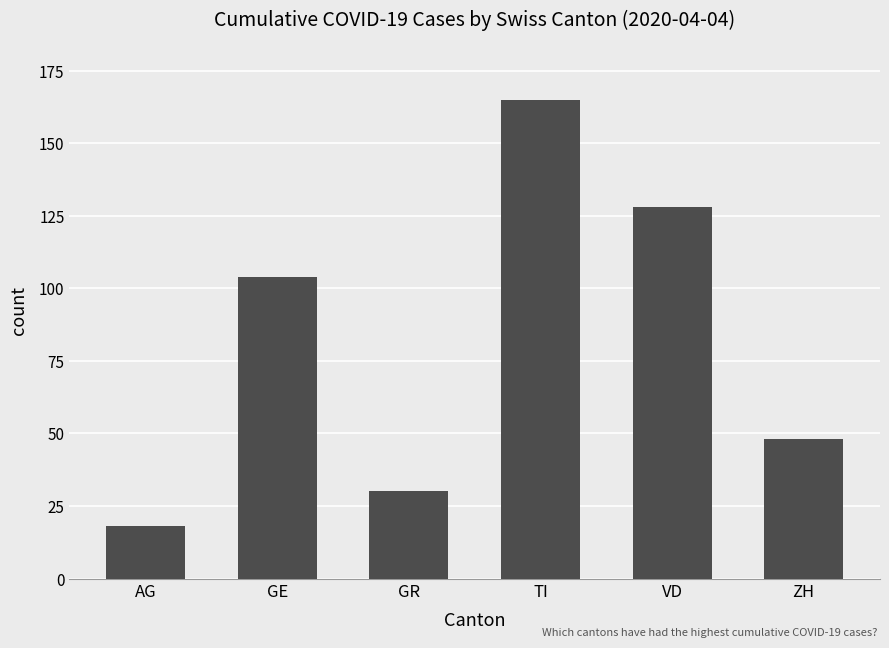

At which label is the value closest to 91?

GE